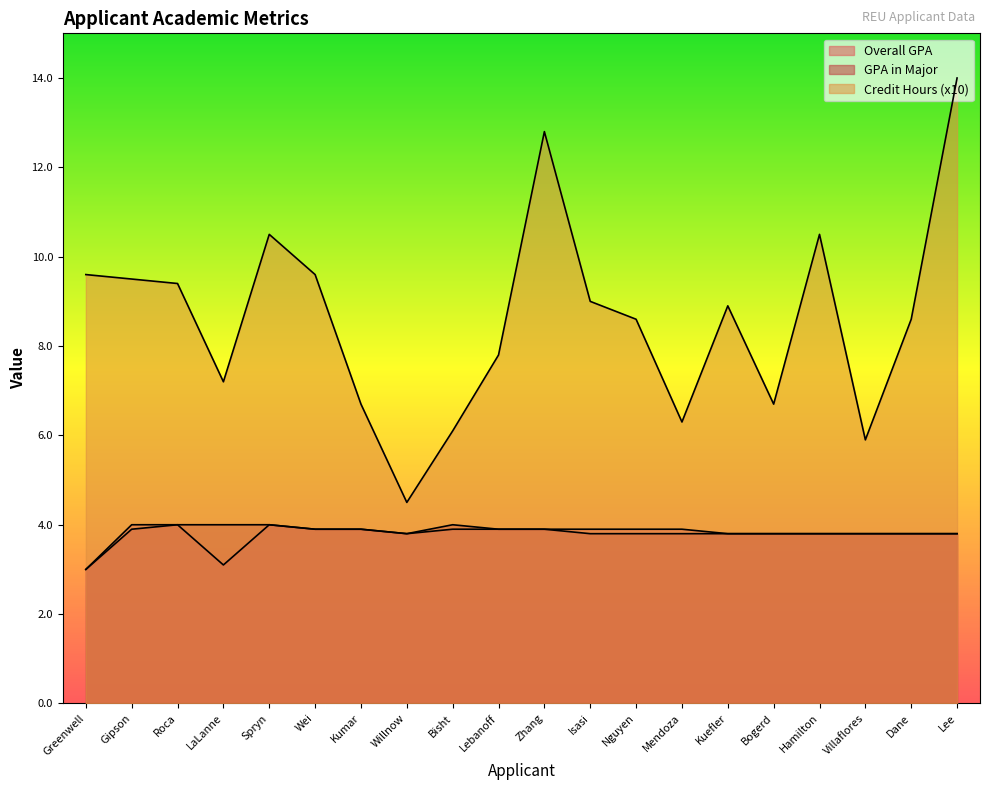

Count the GPA in Major values in the range 3 to 4.

20